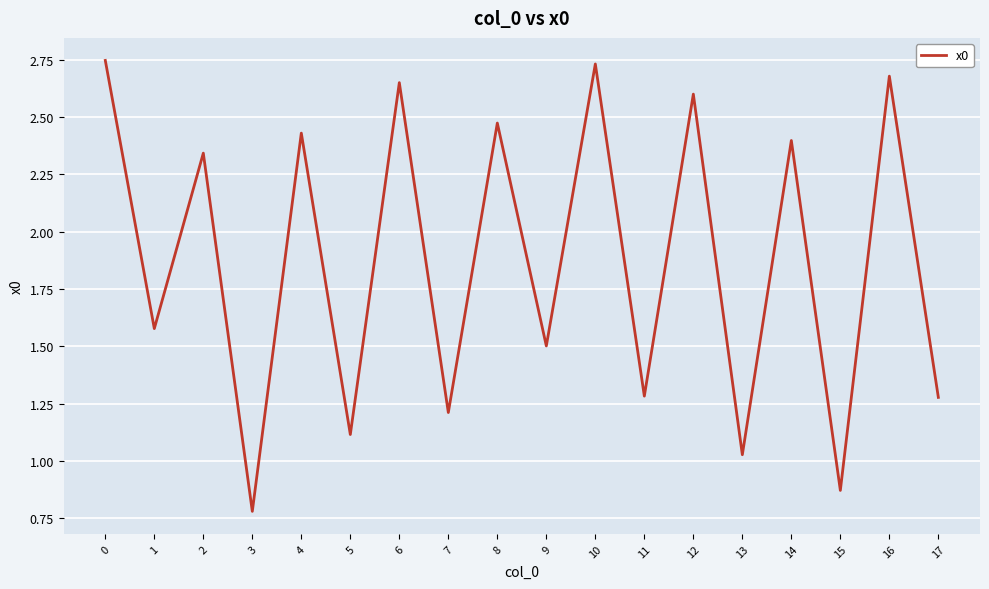

Where is the data nearest to the value 1?

13